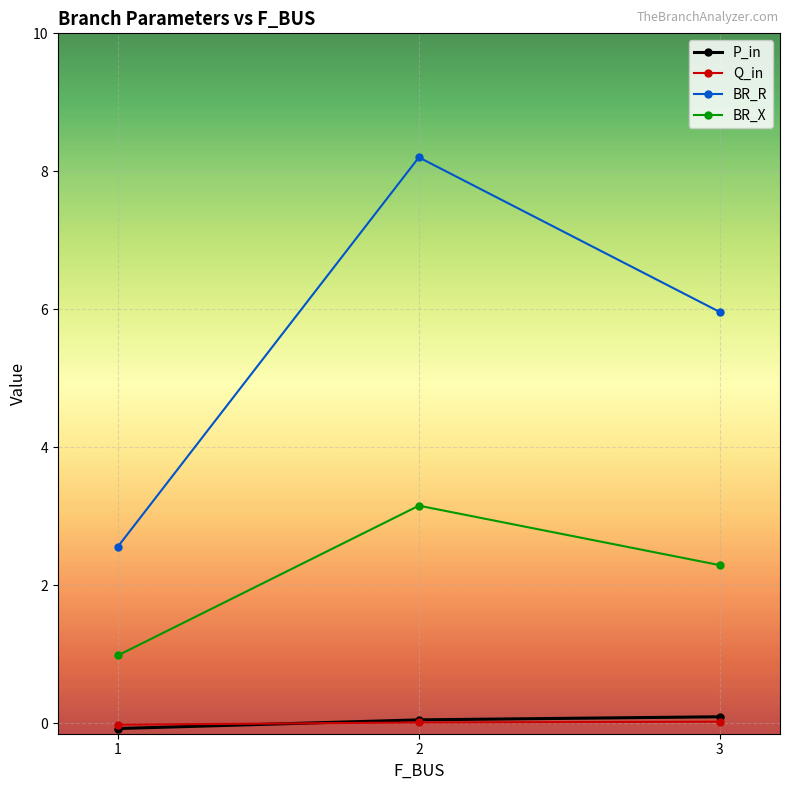

At which label is BR_X closest to 2?

3